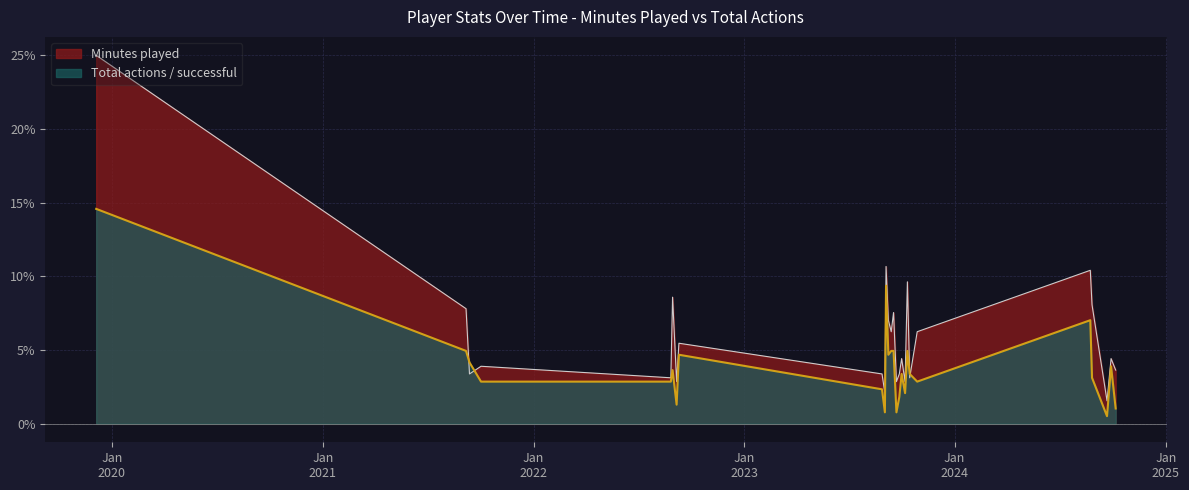

Which series has the largest range (max minus min)?

Minutes played